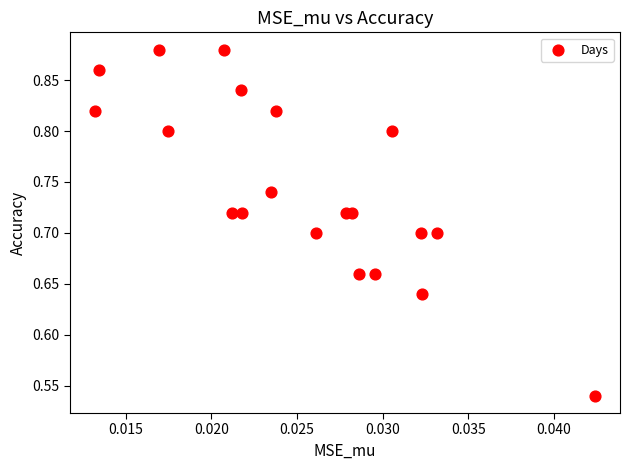

What is the range of Y values (max minus min)?

0.3